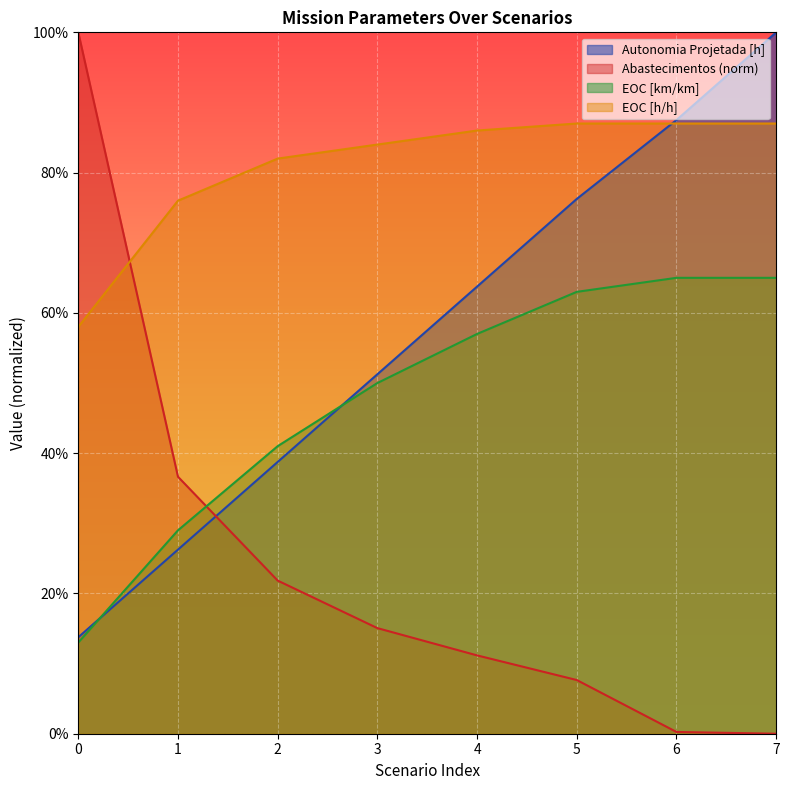

Reading left to right, extract all data points from this chart.

Autonomia Projetada [h]: 0=0.1	1=0.3	2=0.4	3=0.5	4=0.6	5=0.8	6=0.9	7=1.0
Abastecimentos: 0=1.0	1=0.4	2=0.2	3=0.2	4=0.1	5=0.1	6=0.0	7=0.0
EOC [km/km]: 0=0.1	1=0.3	2=0.4	3=0.5	4=0.6	5=0.6	6=0.7	7=0.7
EOC [h/h]: 0=0.6	1=0.8	2=0.8	3=0.8	4=0.9	5=0.9	6=0.9	7=0.9